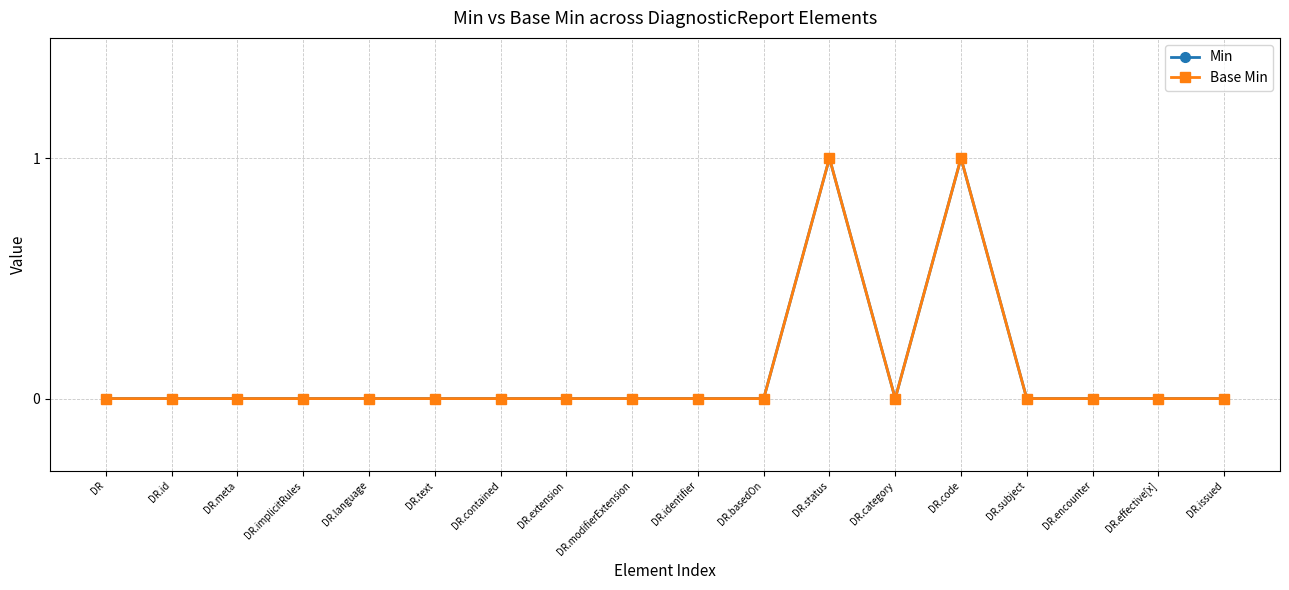

What is the maximum value shown in the chart?

1